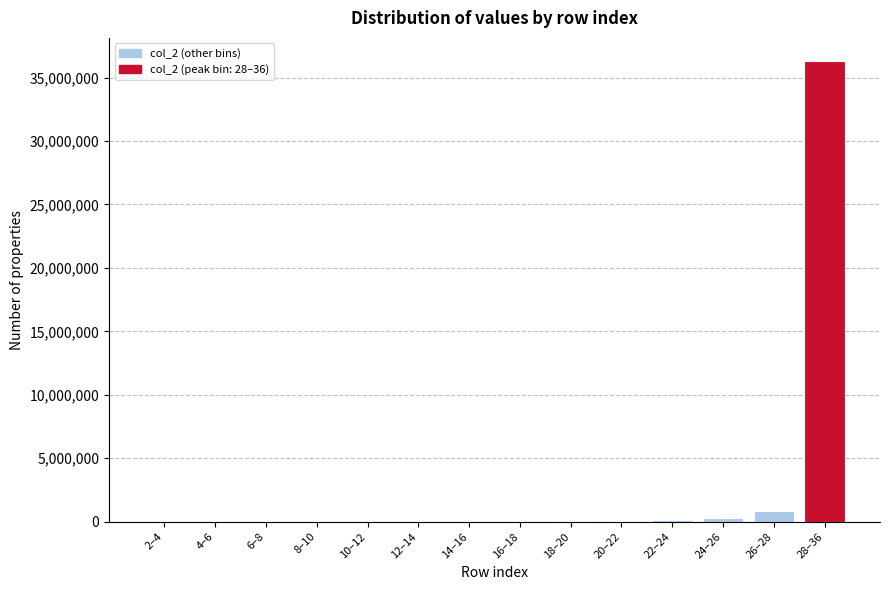

Is it true that the value at 4–6 is 0?

True